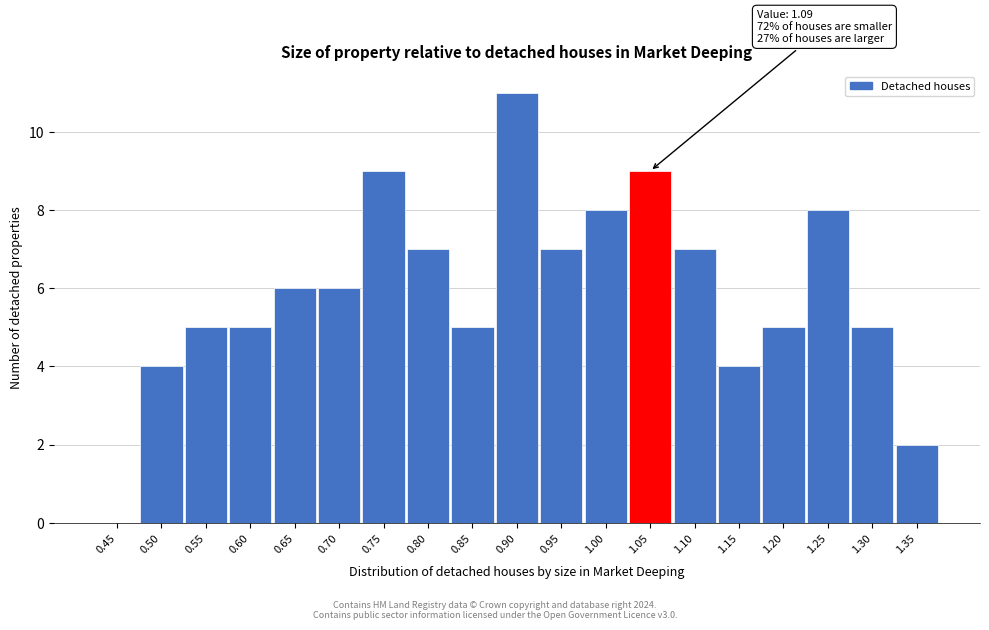

Reading right to left, transcribe all the data shown in this chart.

1.35=2	1.30=5	1.25=8	1.20=5	1.15=4	1.10=7	1.05=9	1.00=8	0.95=7	0.90=11	0.85=5	0.80=7	0.75=9	0.70=6	0.65=6	0.60=5	0.55=5	0.50=4	0.45=0